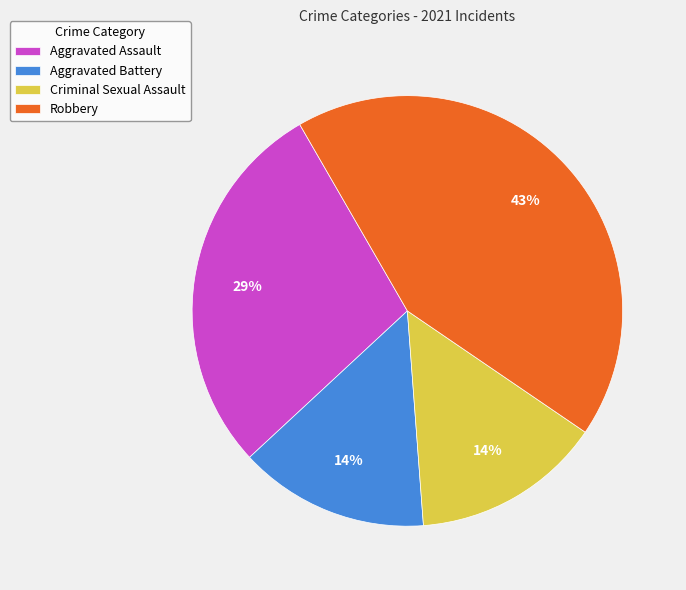

Do Robbery and Aggravated Assault together represent more than half of the pie?

Yes